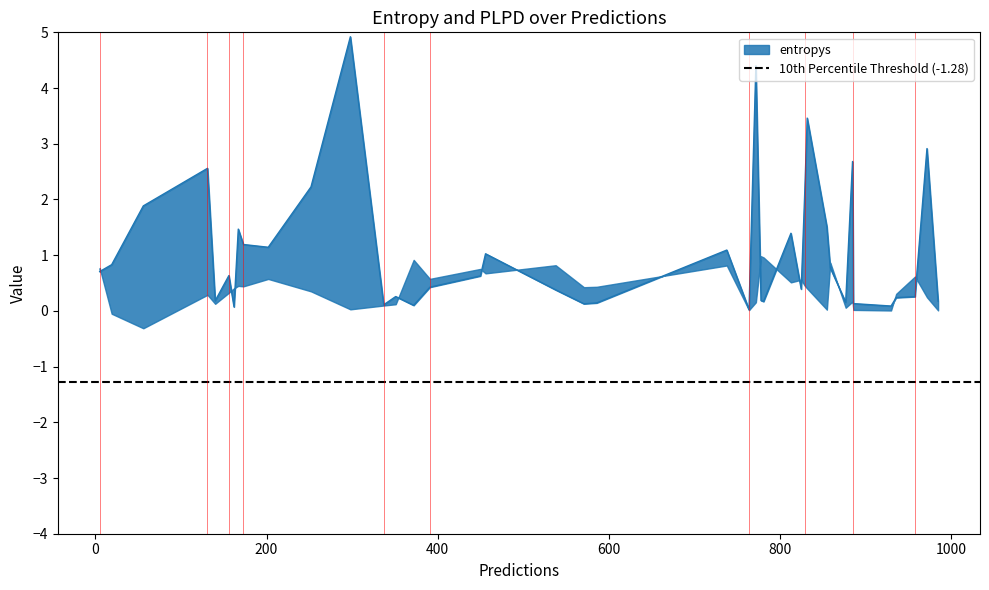

What is the difference between the highest and lowest values at 972?

2.7